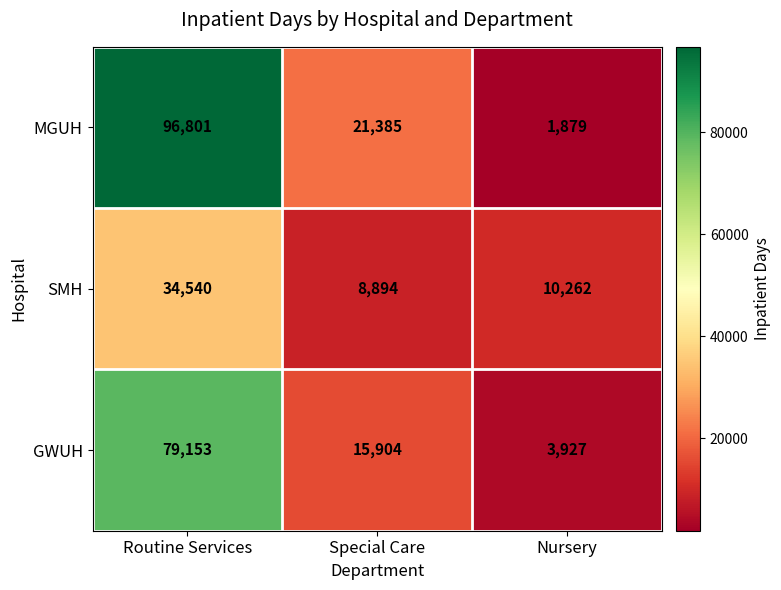

What is the minimum value shown in the chart?

1879